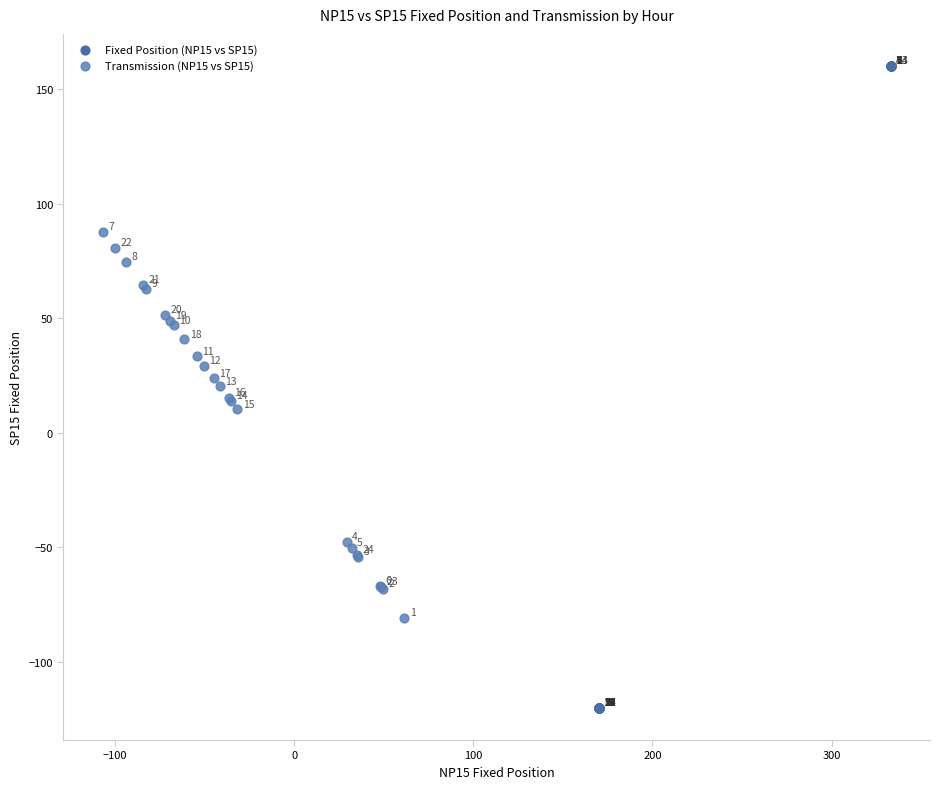

Which series contains the lowest Y value?

Fixed Position (NP15 vs SP15)